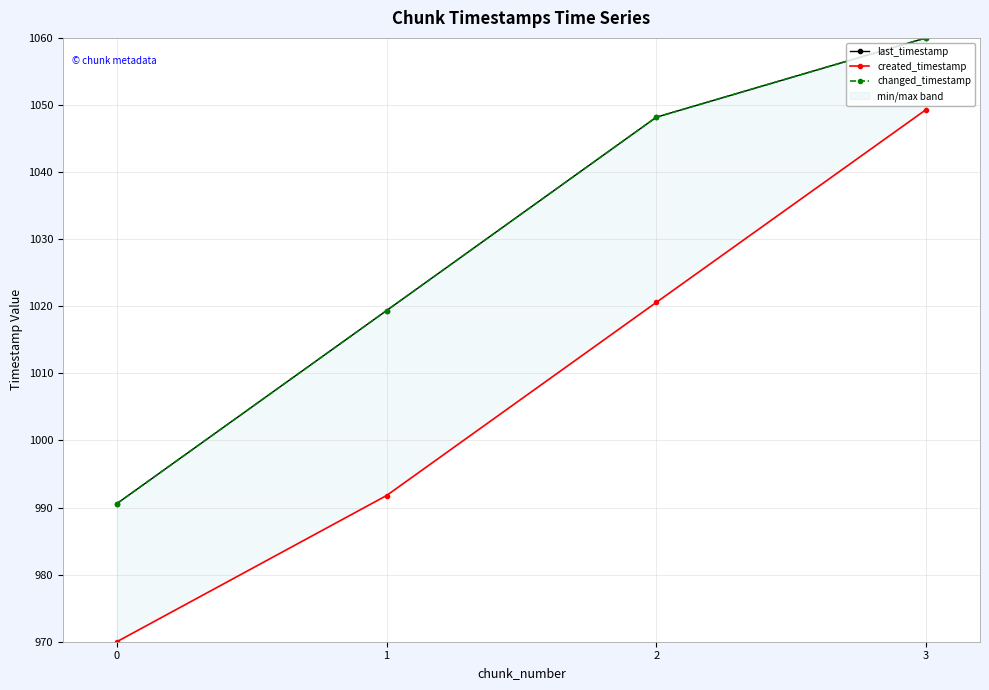

True or false: changed_timestamp and created_timestamp cross at least once.

False